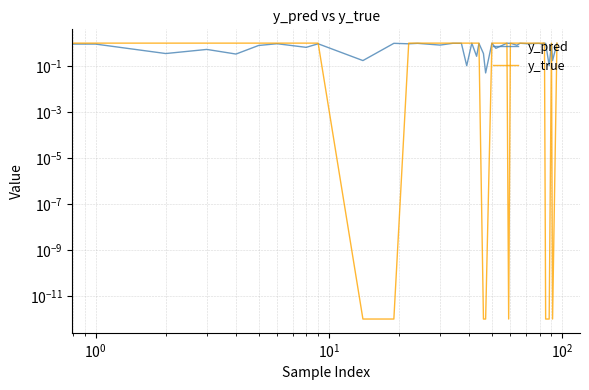

Reading left to right, list all the values displayed in this chart.

y_pred: 1.0	0.9	0.4	0.5	0.3	0.8	0.9	0.7	0.9	0.2	1.0	0.9	1.0	0.8	1.0	1.0	0.1	1.0	0.3	1.0	0.4	0.1	1.0	0.6	1.0	1.0	1.0	0.8	1.0	0.9	1.0	1.0	0.9	1.0	1.0	1.0	0.1	1.0	0.2	1.0
y_true: 1.0	1.0	1.0	1.0	1.0	1.0	1.0	1.0	1.0	0.0	0.0	1.0	1.0	1.0	1.0	1.0	1.0	1.0	1.0	1.0	0.0	0.0	1.0	1.0	1.0	0.0	1.0	1.0	1.0	1.0	1.0	1.0	1.0	1.0	1.0	0.0	0.0	1.0	0.0	1.0